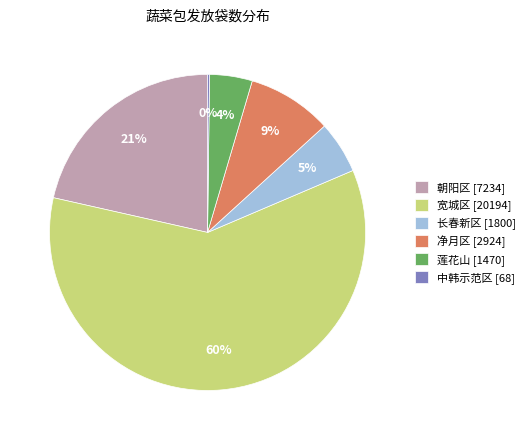

To the nearest percent, what percentage of the pie is 净月区?

9%